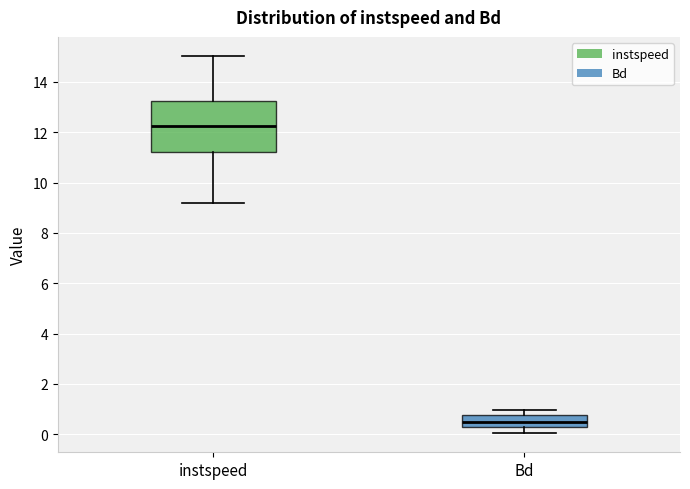

Comparing the boxes themselves (not the whiskers), which one is the tallest?

instspeed